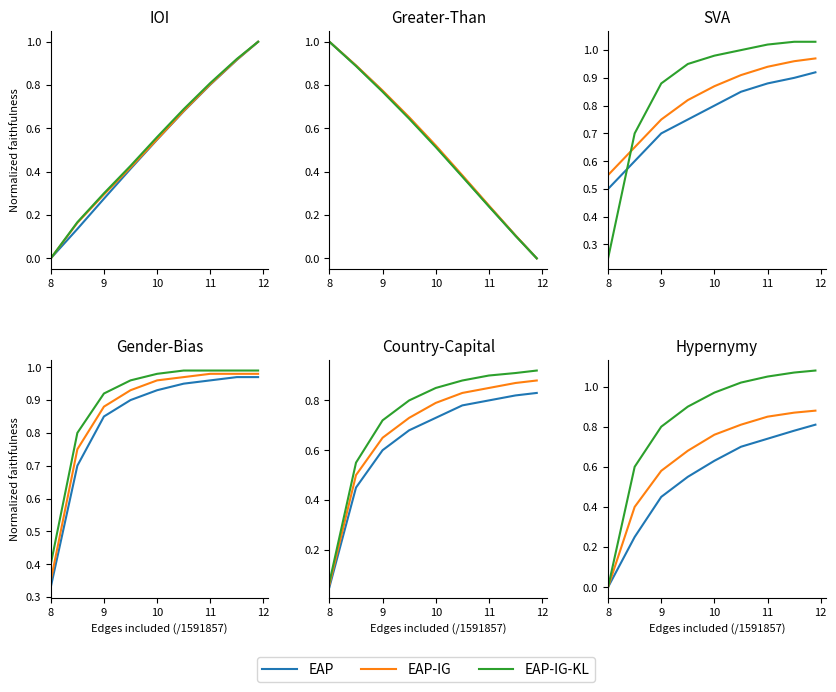

Rank the series by their maximum value, from highest to lowest.

EAP-IG-KL, EAP-IG, EAP